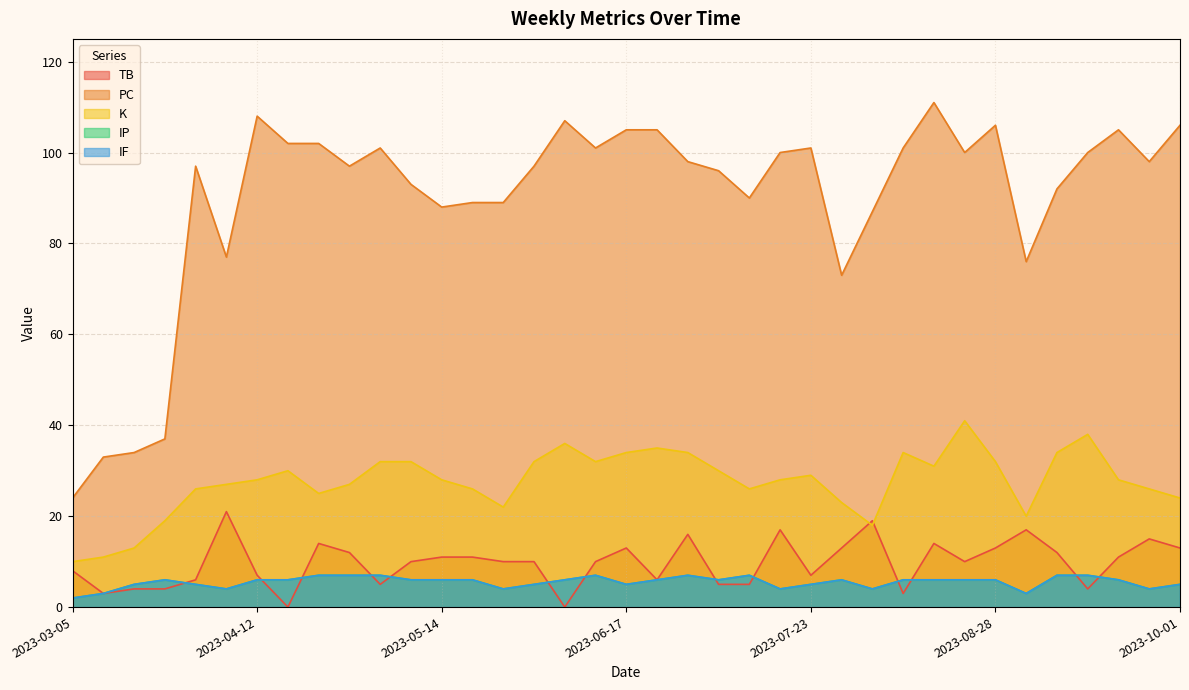

Reading left to right, extract all data points from this chart.

TB: 2023-03-05=8	2023-03-10=3	2023-03-21=4	2023-03-26=4	2023-04-01=6	2023-04-07=21	2023-04-12=7	2023-04-18=0	2023-04-23=14	2023-04-28=12	2023-05-04=5	2023-05-09=10	2023-05-14=11	2023-05-20=11	2023-05-25=10	2023-05-30=10	2023-06-06=0	2023-06-11=10	2023-06-17=13	2023-06-23=6	2023-06-28=16	2023-07-04=5	2023-07-09=5	2023-07-18=17	2023-07-23=7	2023-07-28=13	2023-08-02=19	2023-08-08=3	2023-08-15=14	2023-08-22=10	2023-08-28=13	2023-09-04=17	2023-09-09=12	2023-09-15=4	2023-09-20=11	2023-09-26=15	2023-10-01=13
PC: 2023-03-05=24	2023-03-10=33	2023-03-21=34	2023-03-26=37	2023-04-01=97	2023-04-07=77	2023-04-12=108	2023-04-18=102	2023-04-23=102	2023-04-28=97	2023-05-04=101	2023-05-09=93	2023-05-14=88	2023-05-20=89	2023-05-25=89	2023-05-30=97	2023-06-06=107	2023-06-11=101	2023-06-17=105	2023-06-23=105	2023-06-28=98	2023-07-04=96	2023-07-09=90	2023-07-18=100	2023-07-23=101	2023-07-28=73	2023-08-02=87	2023-08-08=101	2023-08-15=111	2023-08-22=100	2023-08-28=106	2023-09-04=76	2023-09-09=92	2023-09-15=100	2023-09-20=105	2023-09-26=98	2023-10-01=106
K: 2023-03-05=10	2023-03-10=11	2023-03-21=13	2023-03-26=19	2023-04-01=26	2023-04-07=27	2023-04-12=28	2023-04-18=30	2023-04-23=25	2023-04-28=27	2023-05-04=32	2023-05-09=32	2023-05-14=28	2023-05-20=26	2023-05-25=22	2023-05-30=32	2023-06-06=36	2023-06-11=32	2023-06-17=34	2023-06-23=35	2023-06-28=34	2023-07-04=30	2023-07-09=26	2023-07-18=28	2023-07-23=29	2023-07-28=23	2023-08-02=18	2023-08-08=34	2023-08-15=31	2023-08-22=41	2023-08-28=32	2023-09-04=20	2023-09-09=34	2023-09-15=38	2023-09-20=28	2023-09-26=26	2023-10-01=24
IP: 2023-03-05=2	2023-03-10=3	2023-03-21=5	2023-03-26=6	2023-04-01=5	2023-04-07=4	2023-04-12=6	2023-04-18=6	2023-04-23=7	2023-04-28=7	2023-05-04=7	2023-05-09=6	2023-05-14=6	2023-05-20=6	2023-05-25=4	2023-05-30=5	2023-06-06=6	2023-06-11=7	2023-06-17=5	2023-06-23=6	2023-06-28=7	2023-07-04=6	2023-07-09=7	2023-07-18=4	2023-07-23=5	2023-07-28=6	2023-08-02=4	2023-08-08=6	2023-08-15=6	2023-08-22=6	2023-08-28=6	2023-09-04=3	2023-09-09=7	2023-09-15=7	2023-09-20=6	2023-09-26=4	2023-10-01=5
IF: 2023-03-05=2	2023-03-10=3	2023-03-21=5	2023-03-26=6	2023-04-01=5	2023-04-07=4	2023-04-12=6	2023-04-18=6	2023-04-23=7	2023-04-28=7	2023-05-04=7	2023-05-09=6	2023-05-14=6	2023-05-20=6	2023-05-25=4	2023-05-30=5	2023-06-06=6	2023-06-11=7	2023-06-17=5	2023-06-23=6	2023-06-28=7	2023-07-04=6	2023-07-09=7	2023-07-18=4	2023-07-23=5	2023-07-28=6	2023-08-02=4	2023-08-08=6	2023-08-15=6	2023-08-22=6	2023-08-28=6	2023-09-04=3	2023-09-09=7	2023-09-15=7	2023-09-20=6	2023-09-26=4	2023-10-01=5